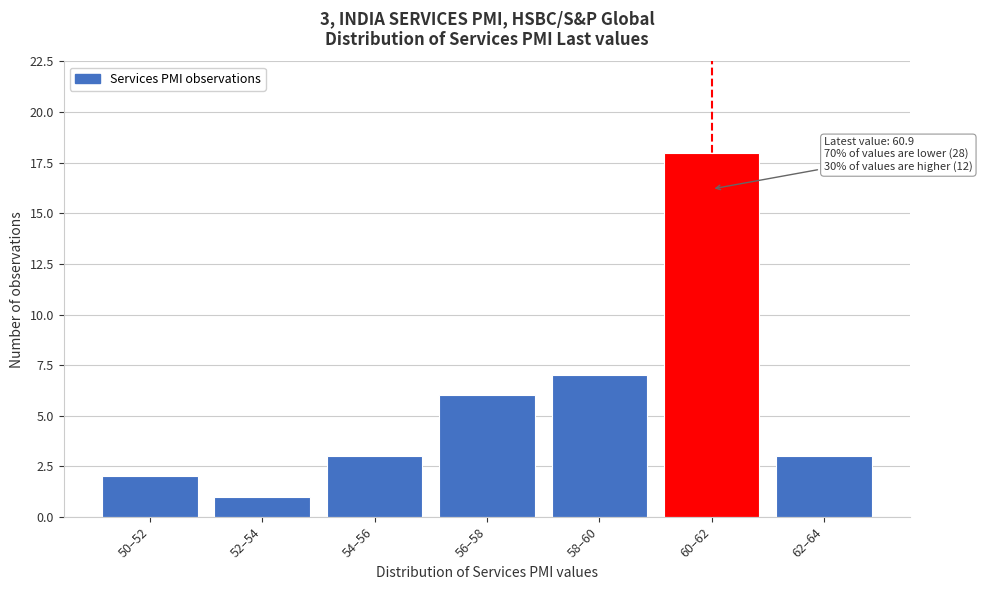

Reading left to right, what are all the values shown in this chart?

2	1	3	6	7	18	3